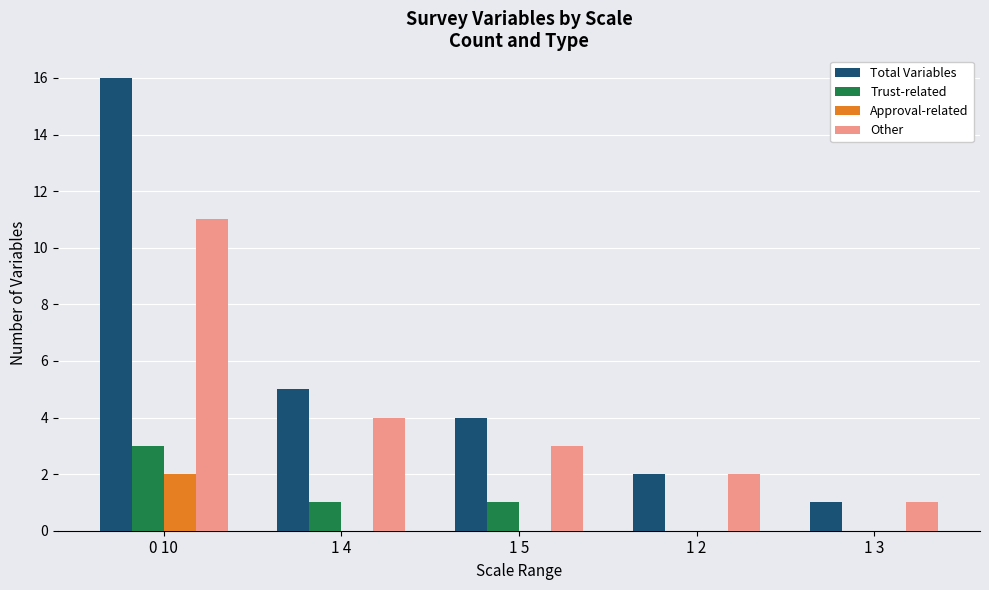

Reading left to right, list all the values displayed in this chart.

Total Variables: 16	5	4	2	1
Trust-related: 3	1	1	0	0
Approval-related: 2	0	0	0	0
Other: 11	4	3	2	1